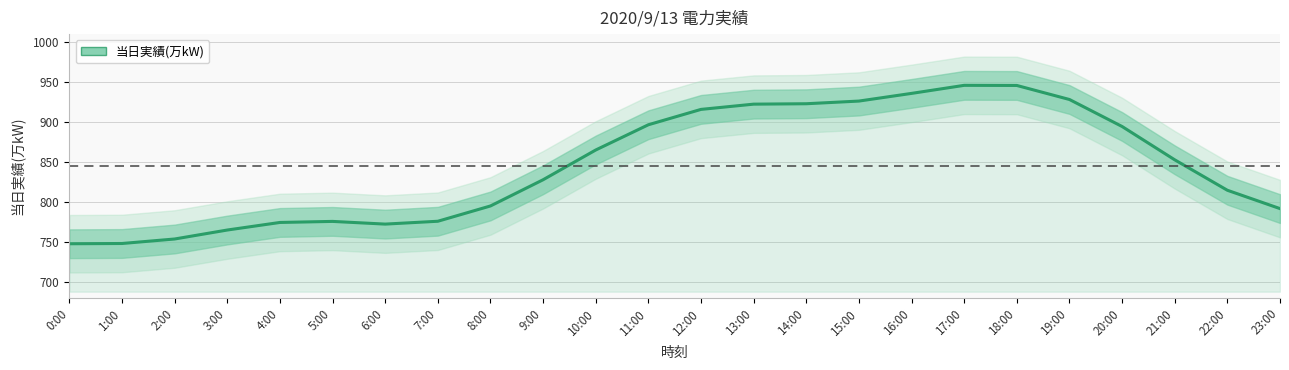

What is the sum of all values?

20291.0